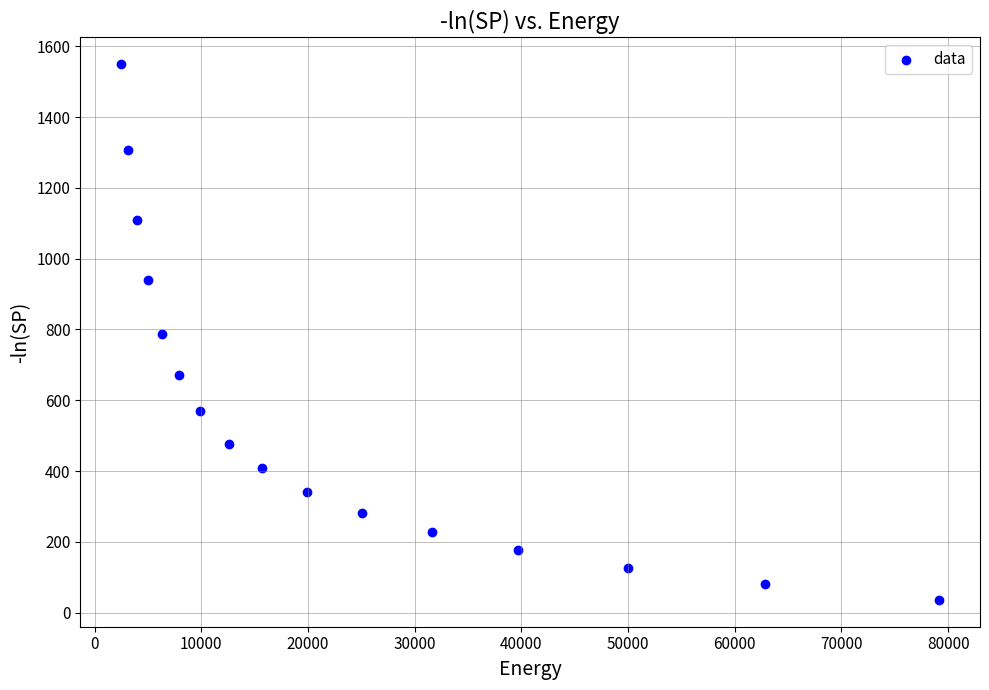

What is the range of X values (max minus min)?

76671.7